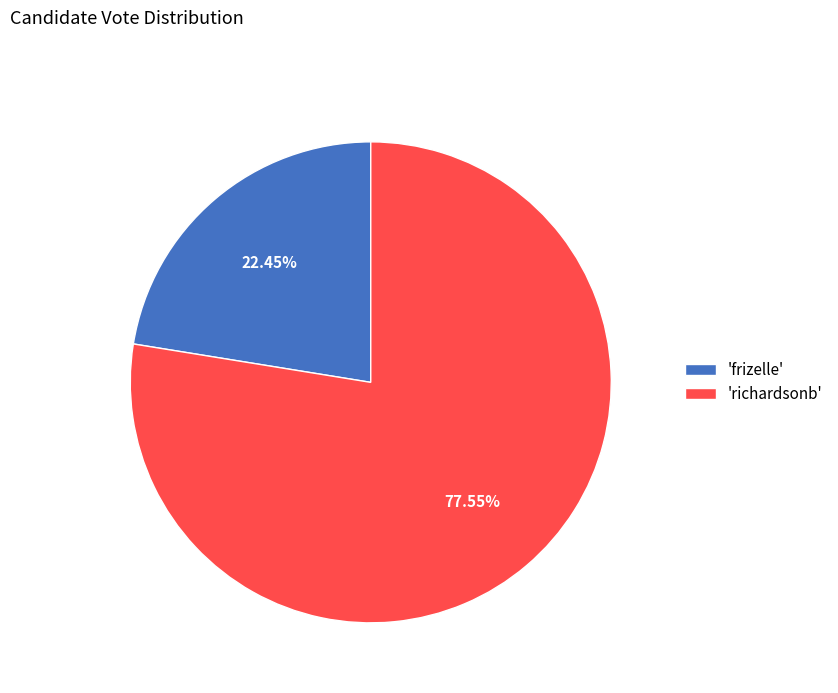

Which slice is the smallest?

'frizelle'